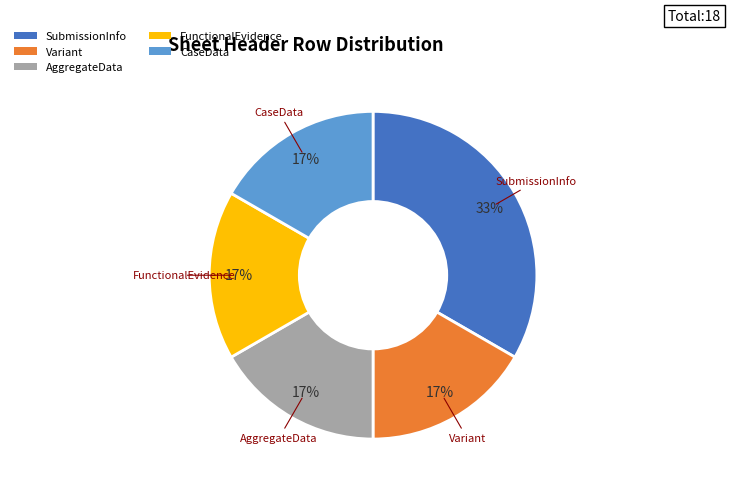

Is there a majority slice in this chart?

No